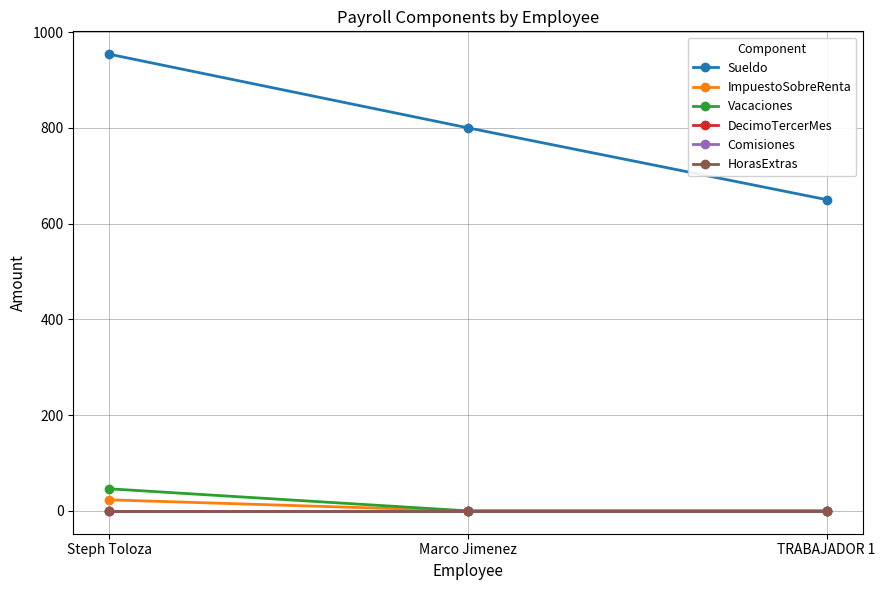

Does the chart have visible grid lines?

Yes